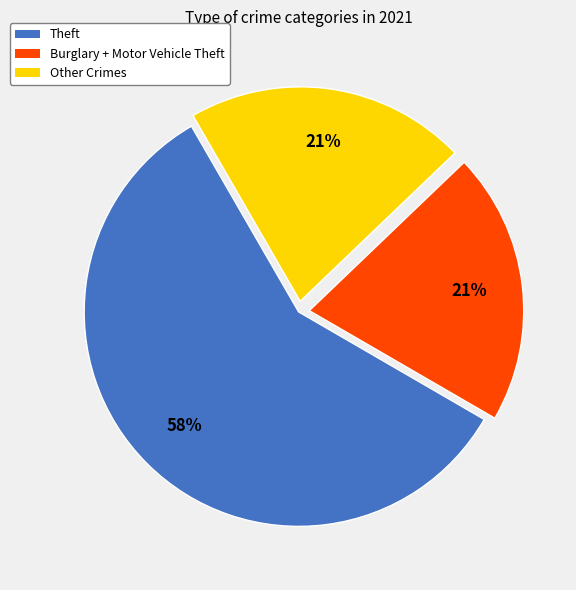

To the nearest percent, what percentage of the pie is Theft?

58%